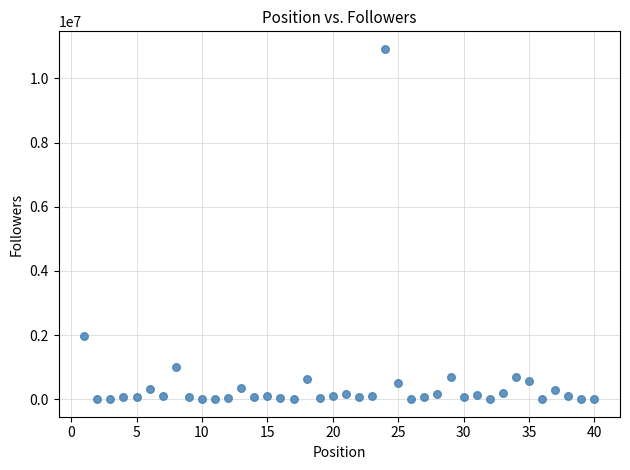

What is the range of Y values (max minus min)?

10922846